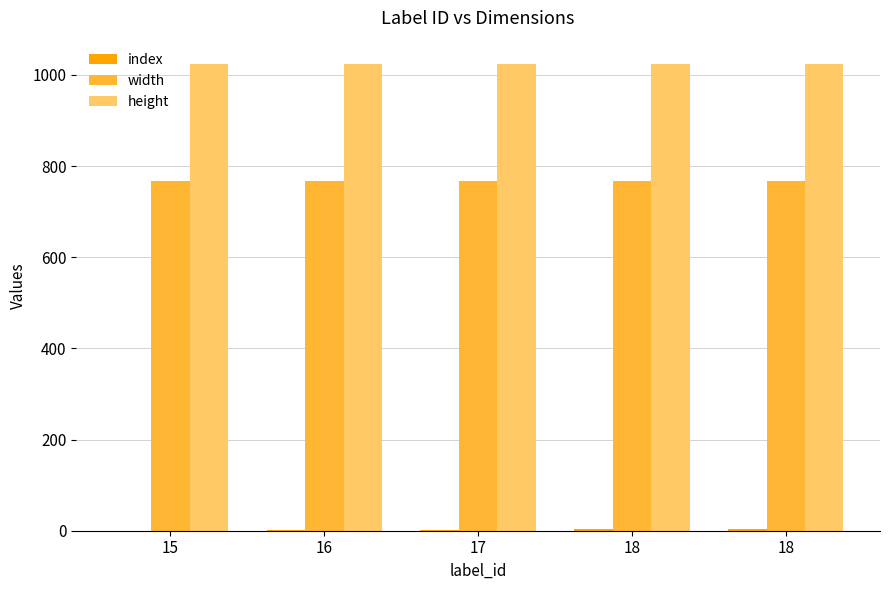

Is the value of index at 17 greater than the value of height at 18?

No